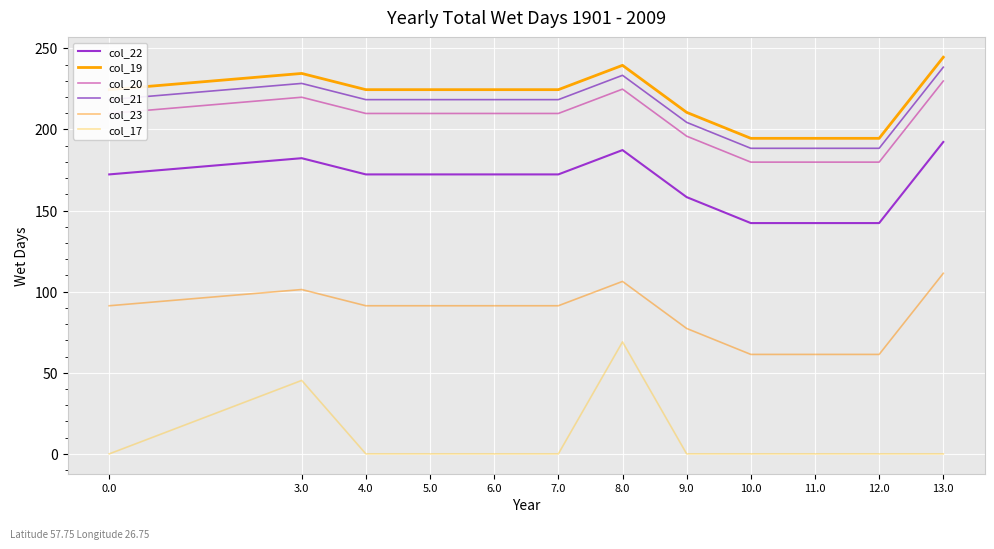

What is the difference between the second highest and minimum values in the col_17 series?

45.3